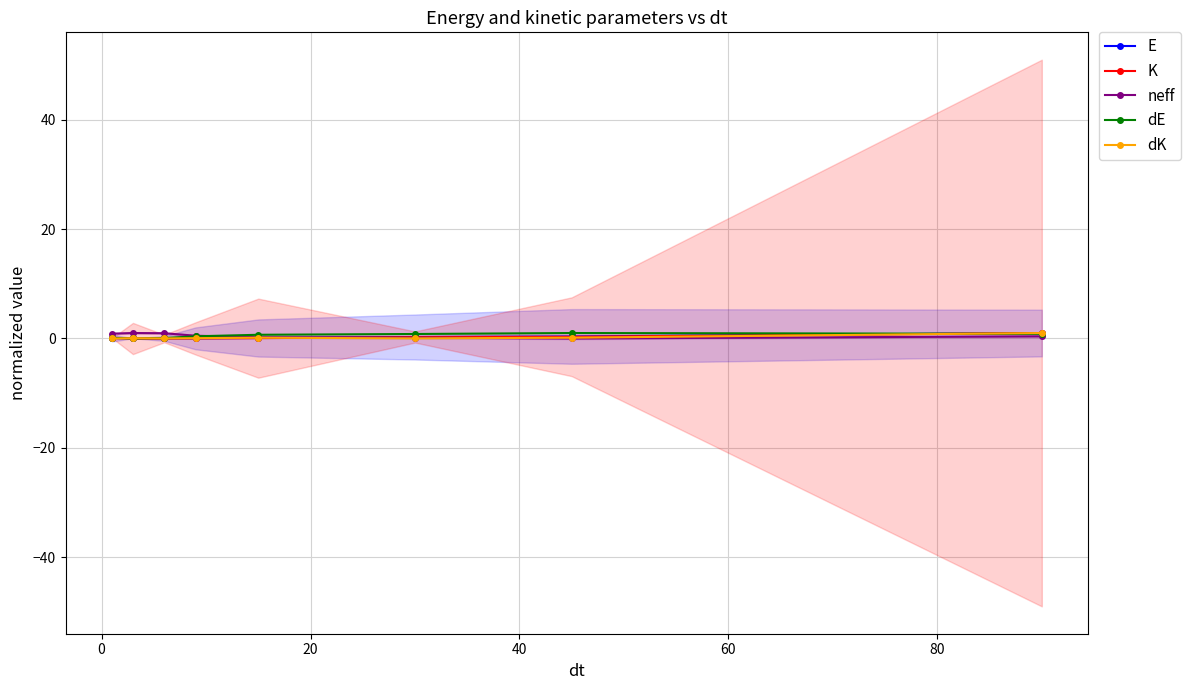

True or false: dE has more than 0 points higher than both neighbors.

True